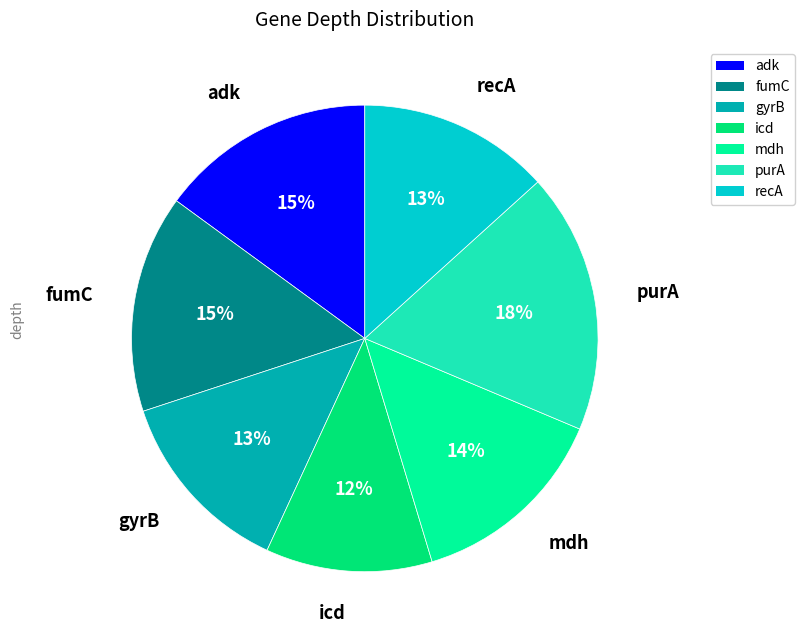

Which slice is the largest?

purA